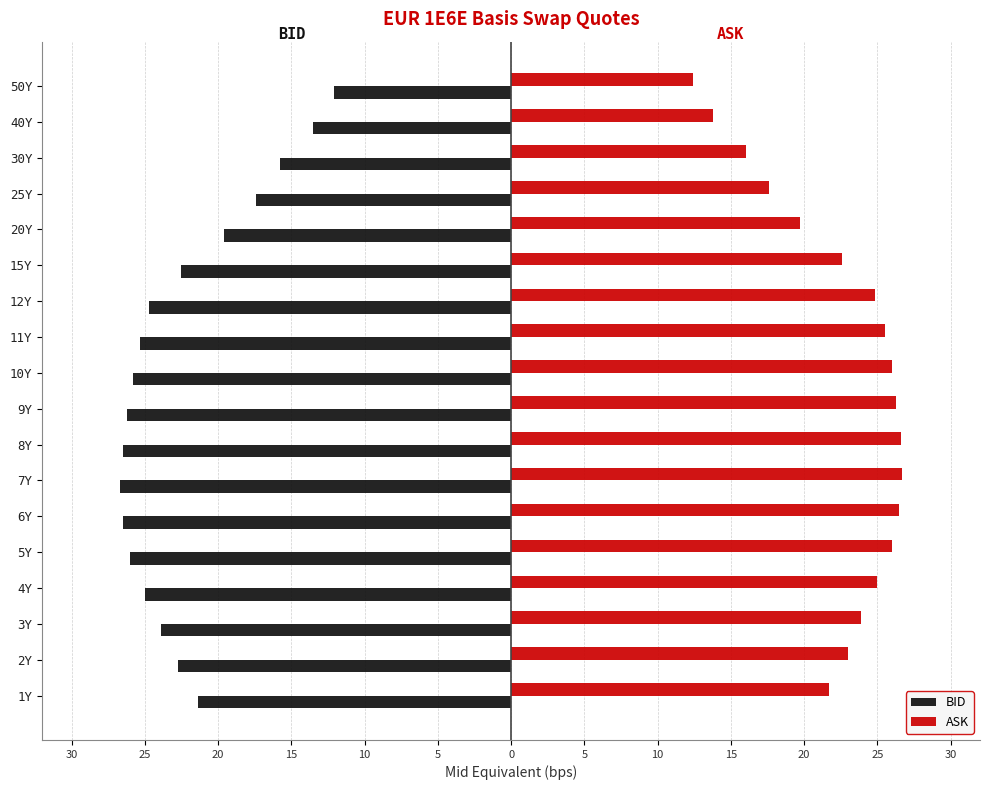

What are all the series names shown in the legend?

BID, ASK